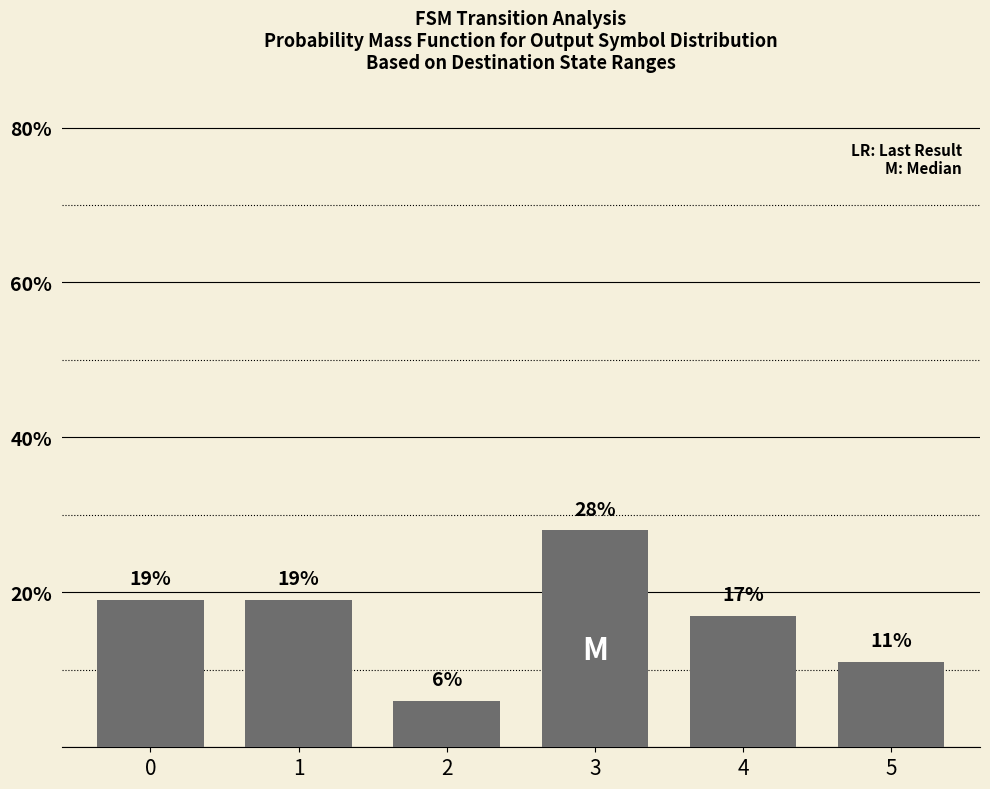

What is the value of the 6th bar from the left?

11